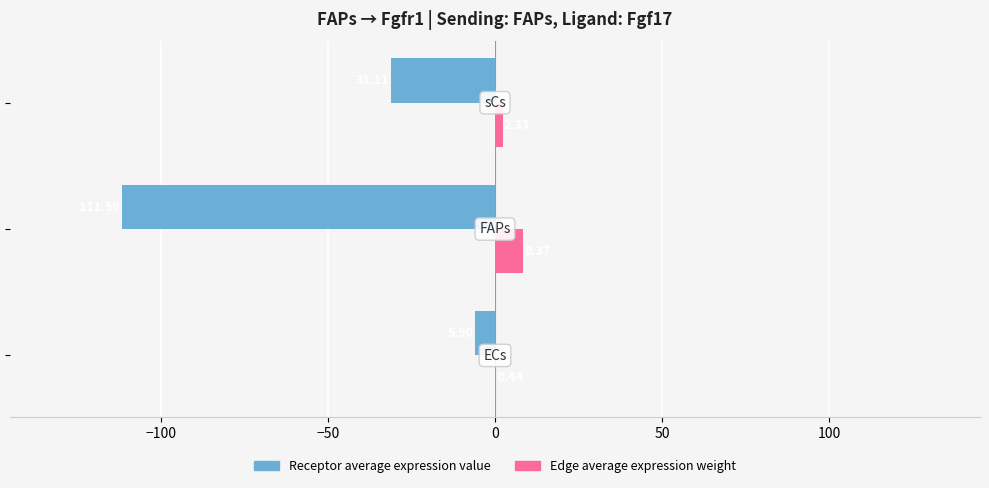

How many data points does each series have?

3